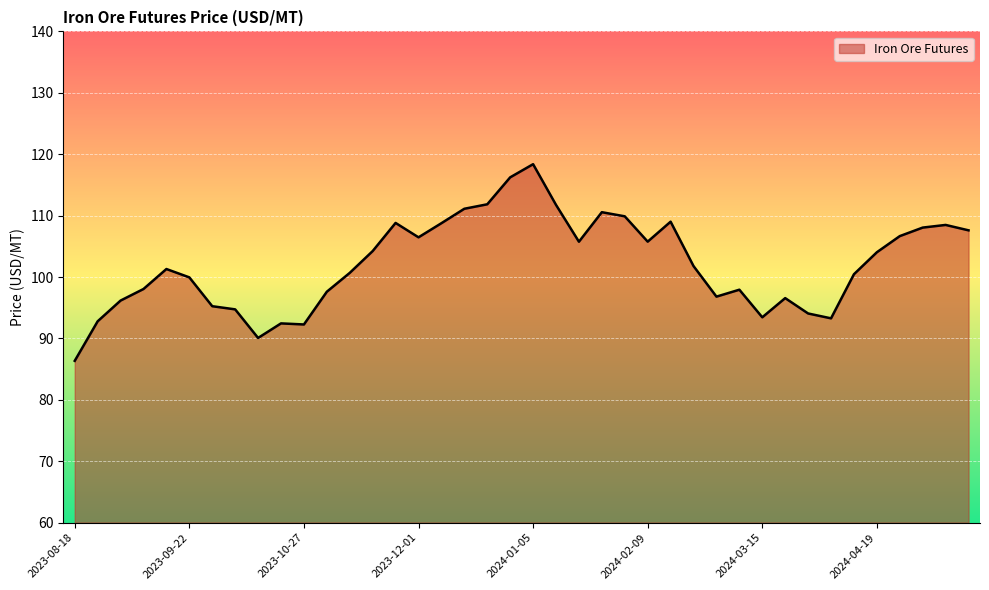

What is the difference between the maximum and minimum values?

32.0